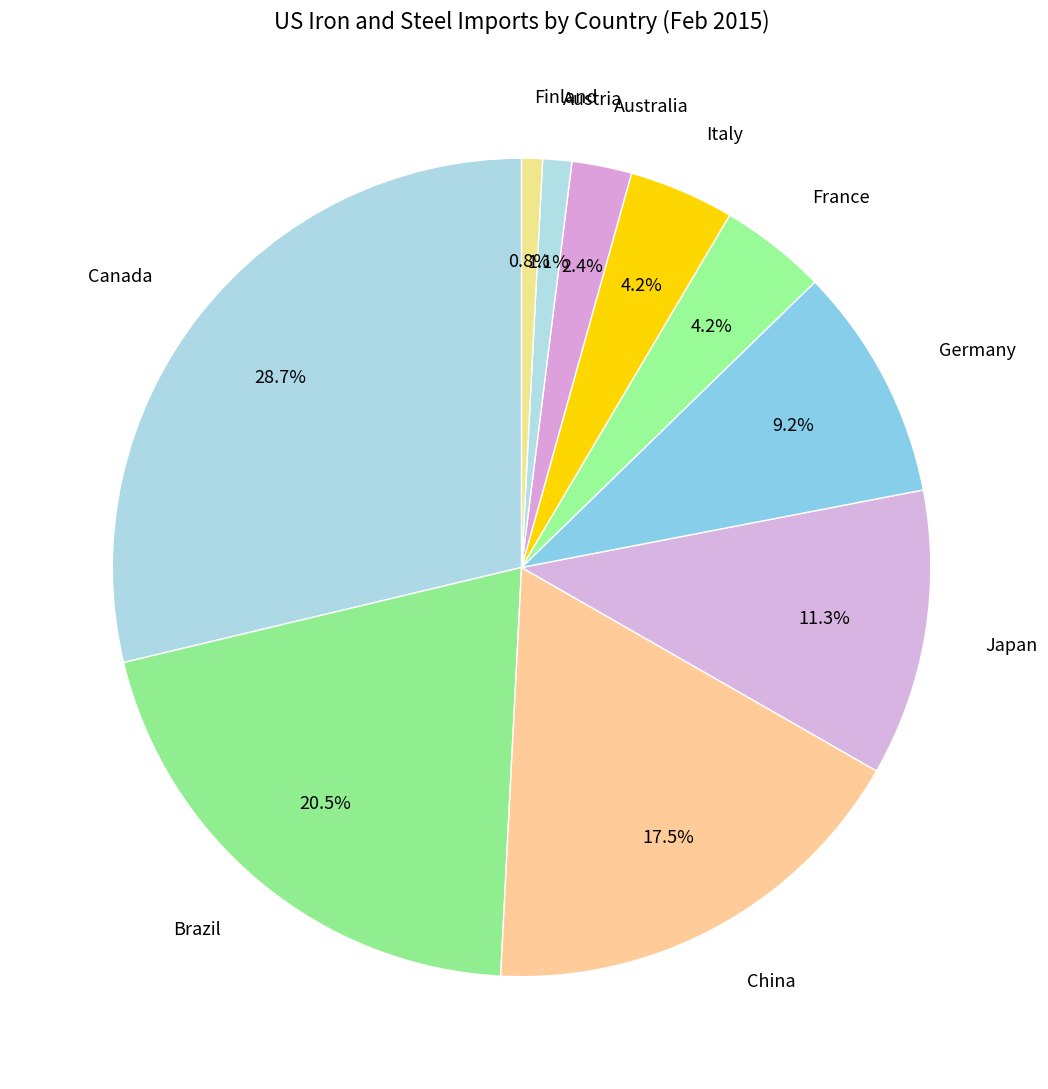

What is the total percentage of Germany and Australia?

11.6%